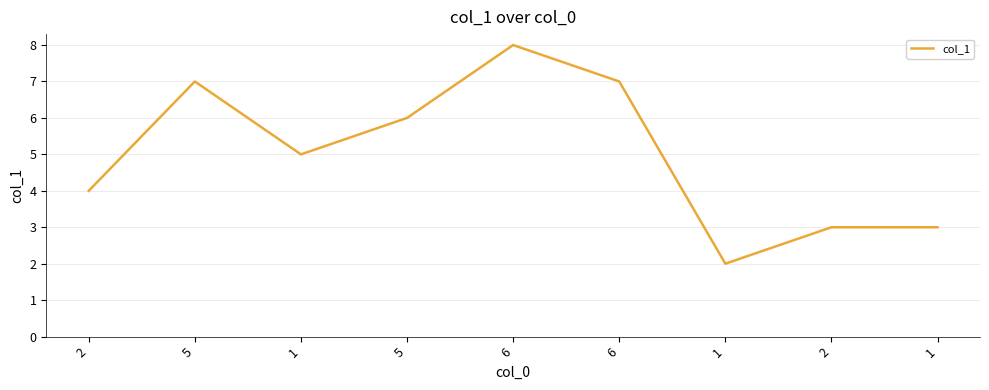

How many lines are shown in the chart?

1